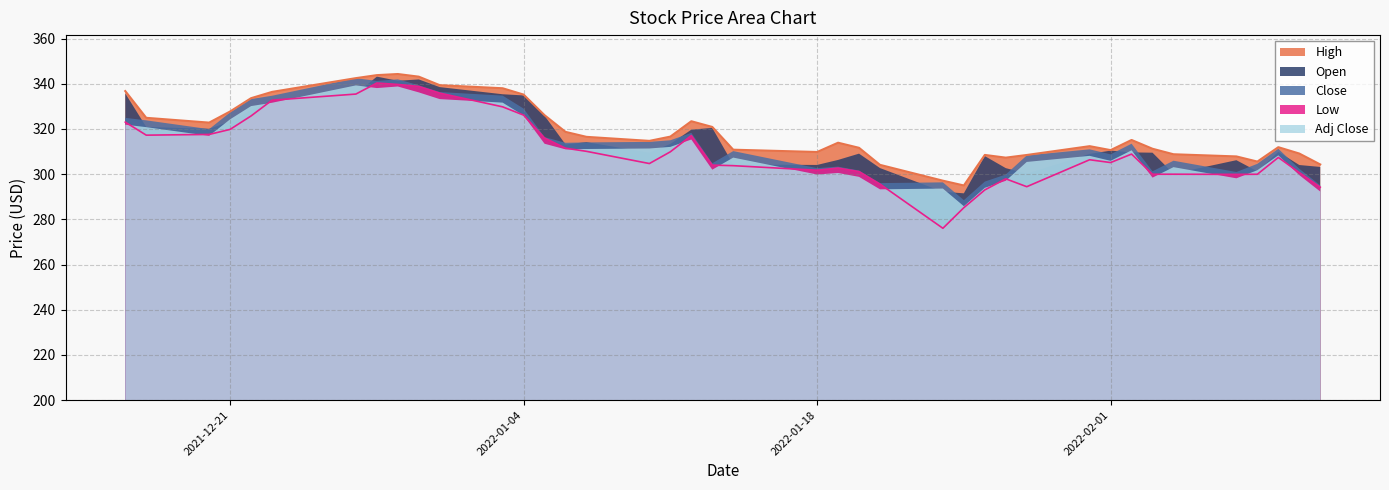

How many interior local peaks does the Open series have?

9